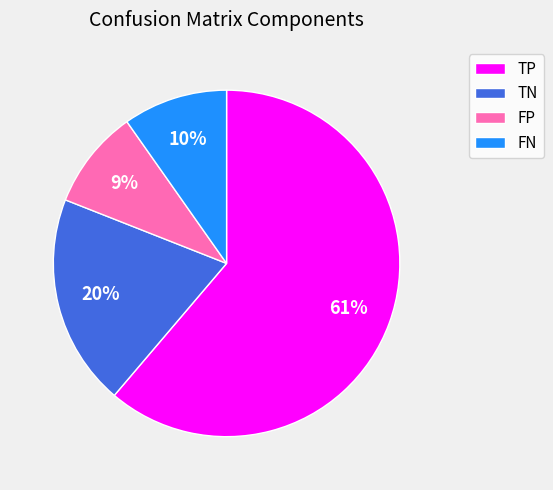

Is it true that FN is 10% of the pie?

True